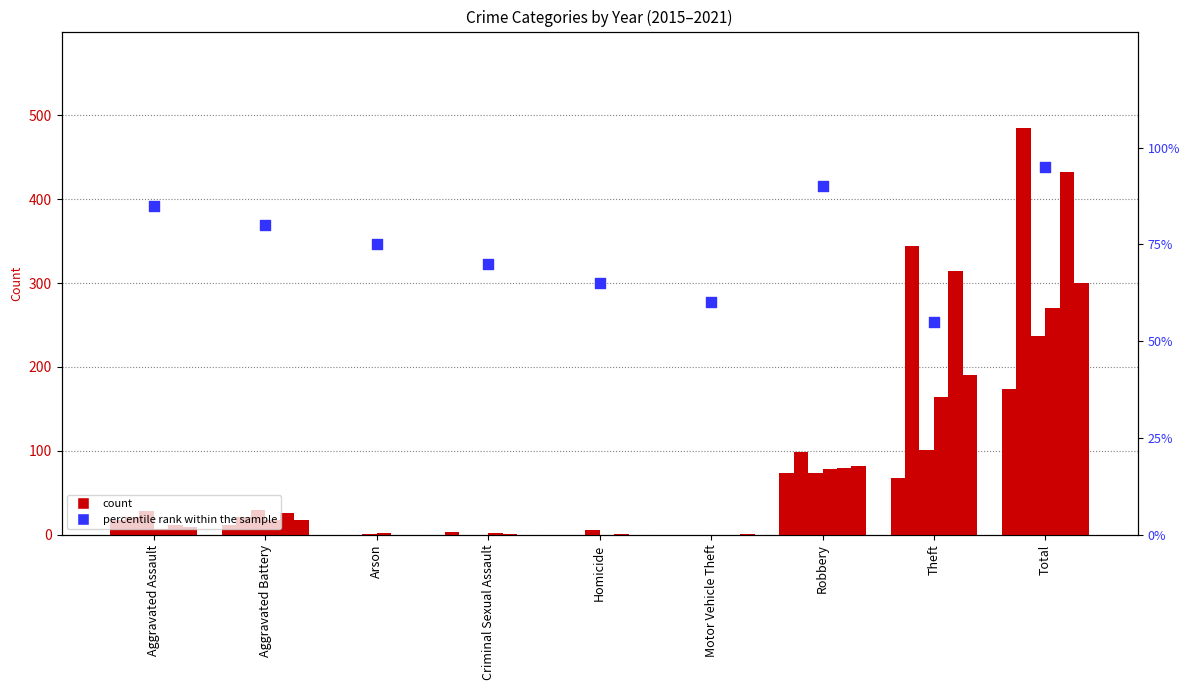

Approximately how many times larger is the value at Criminal Sexual Assault compared to Arson?

0.9